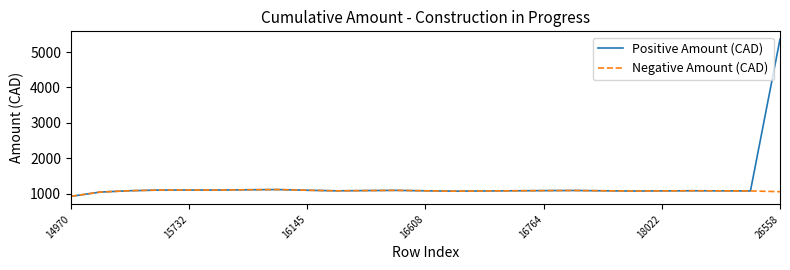

What is the difference between the maximum and minimum values in the Positive Amount (CAD) series?

4442.8